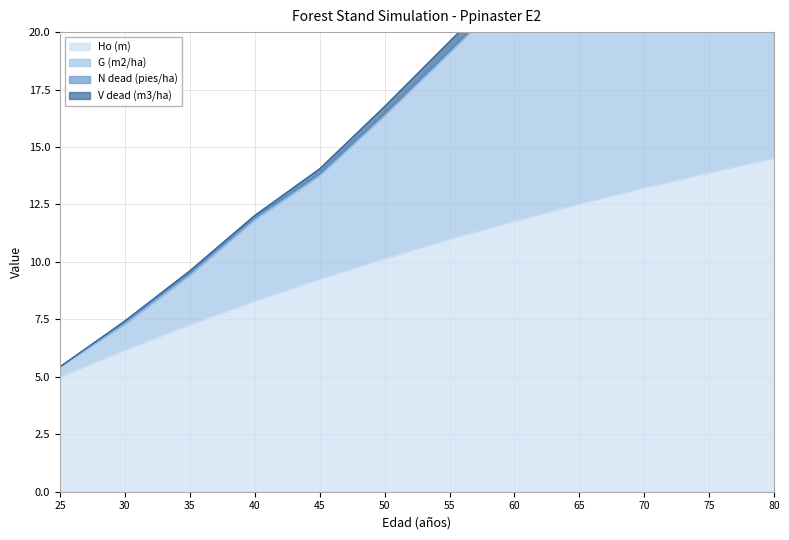

At which label is Ho (m) closest to 9?

45